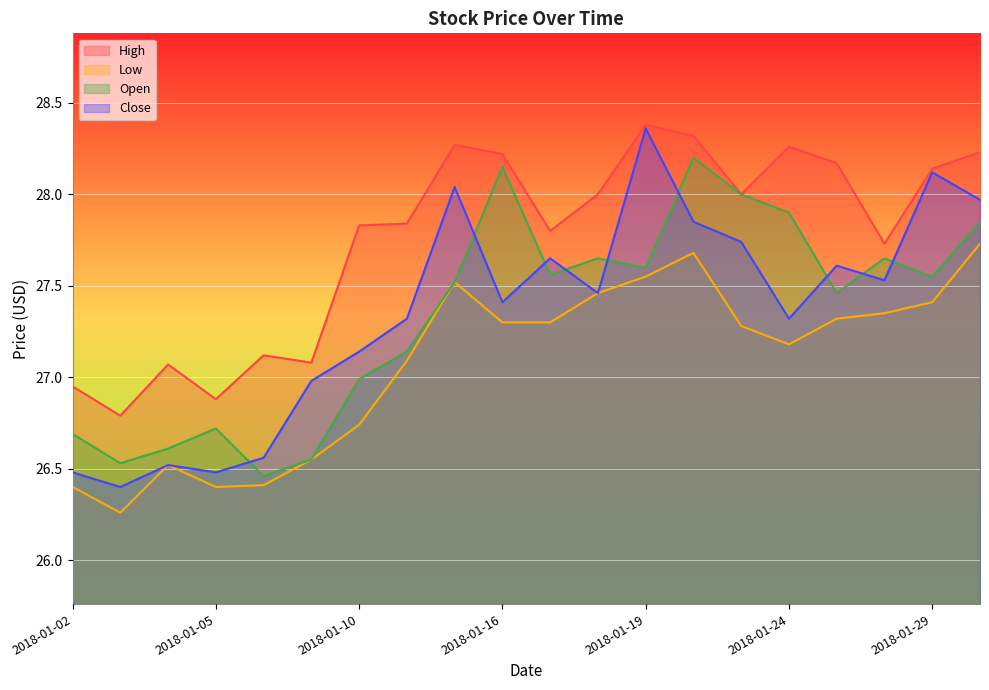

True or false: Low has a value of 26.7 at 2018-01-10.

True